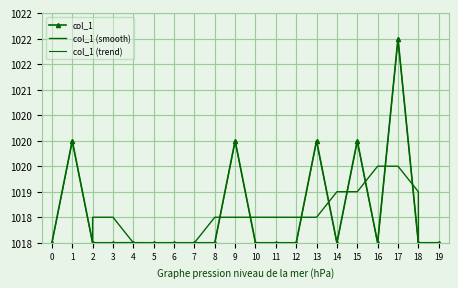

Which has a higher value, 16 or 3?

16